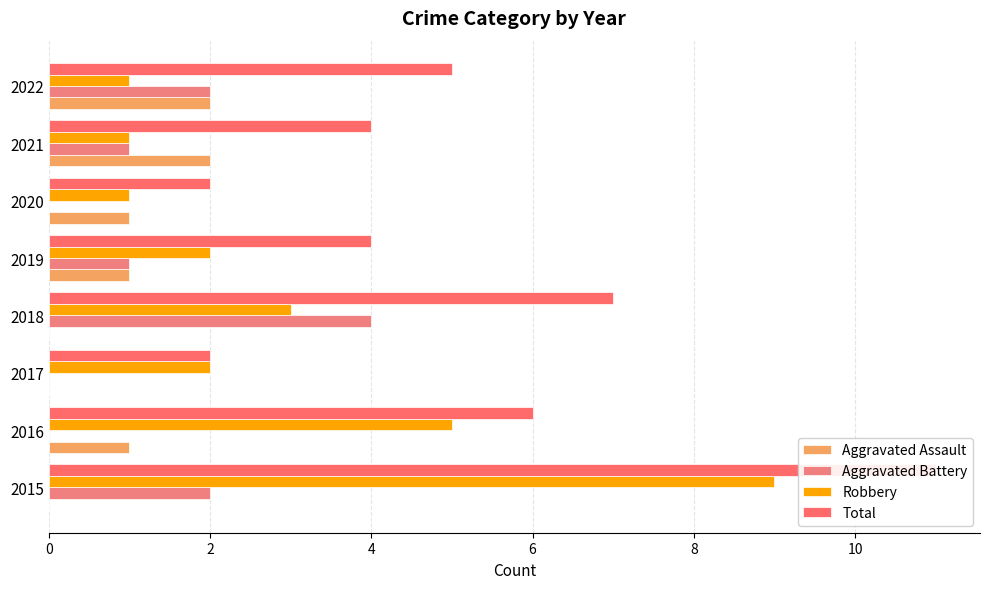

How many bars are there in each group?

4